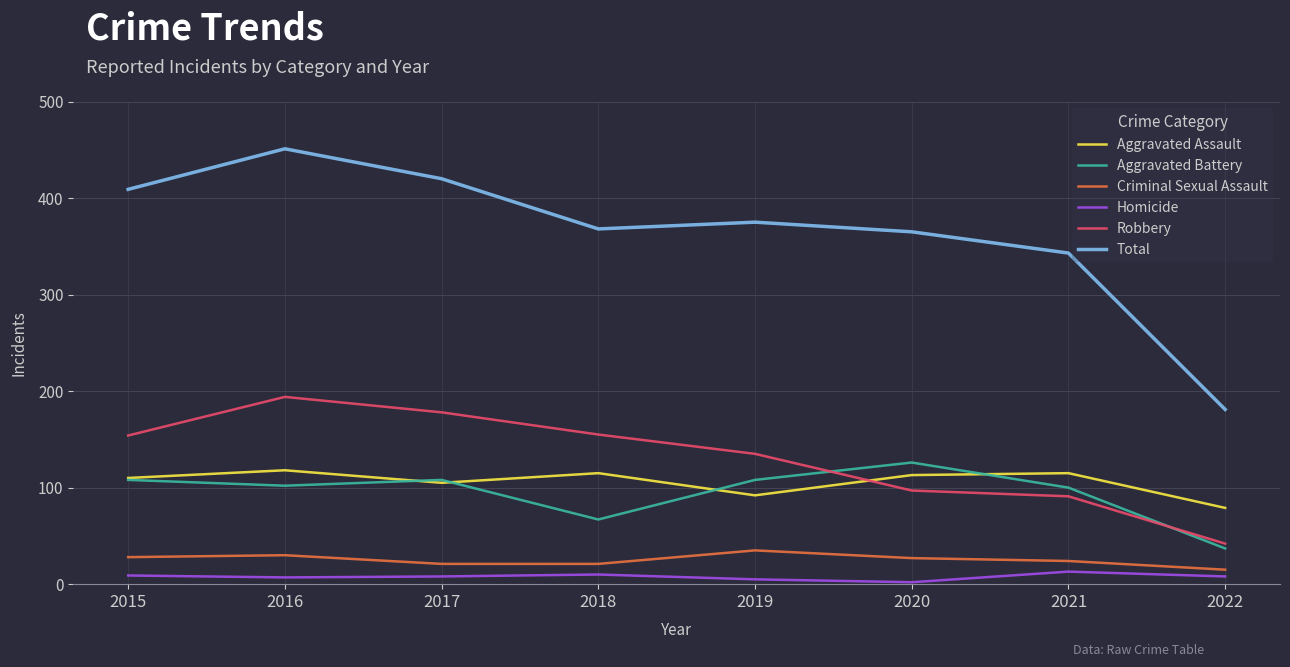

The value of Total at 2015 is 566. True or false?

False